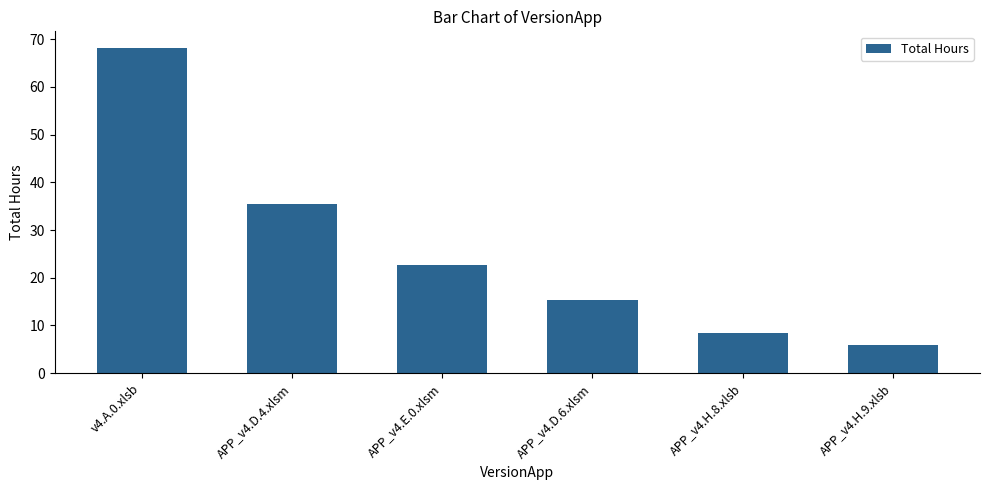

At which label is the value closest to 37?

APP_v4.D.4.xlsm